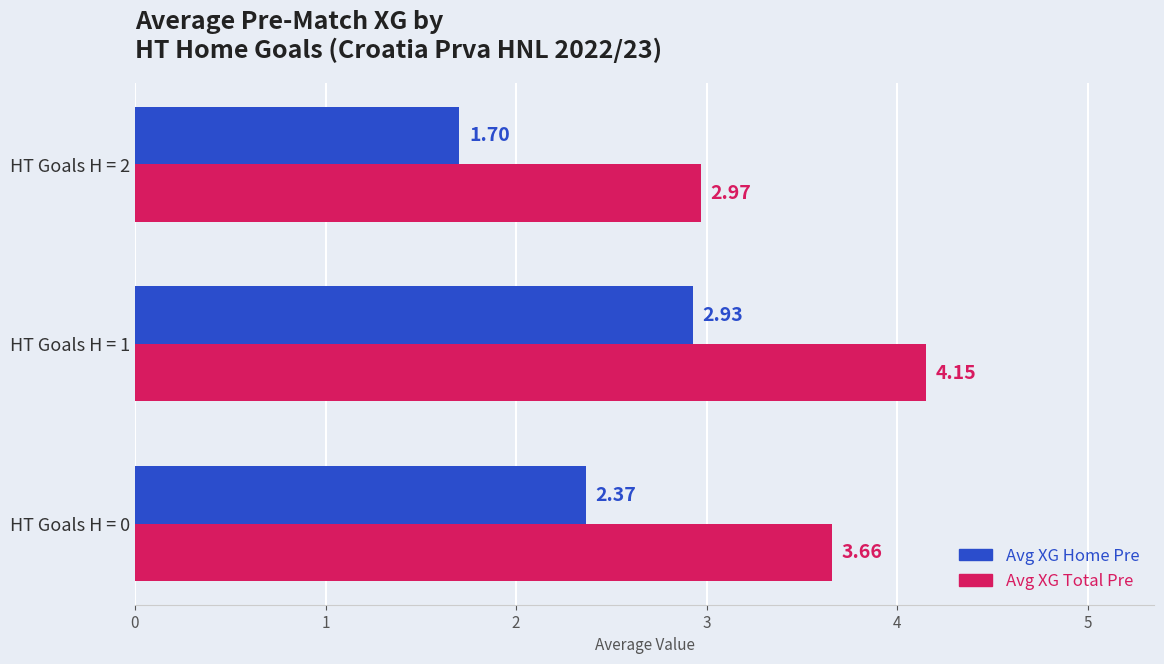

What is the sum of the Avg XG Total Pre values at HT Goals H = 1 and HT Goals H = 0?

7.8